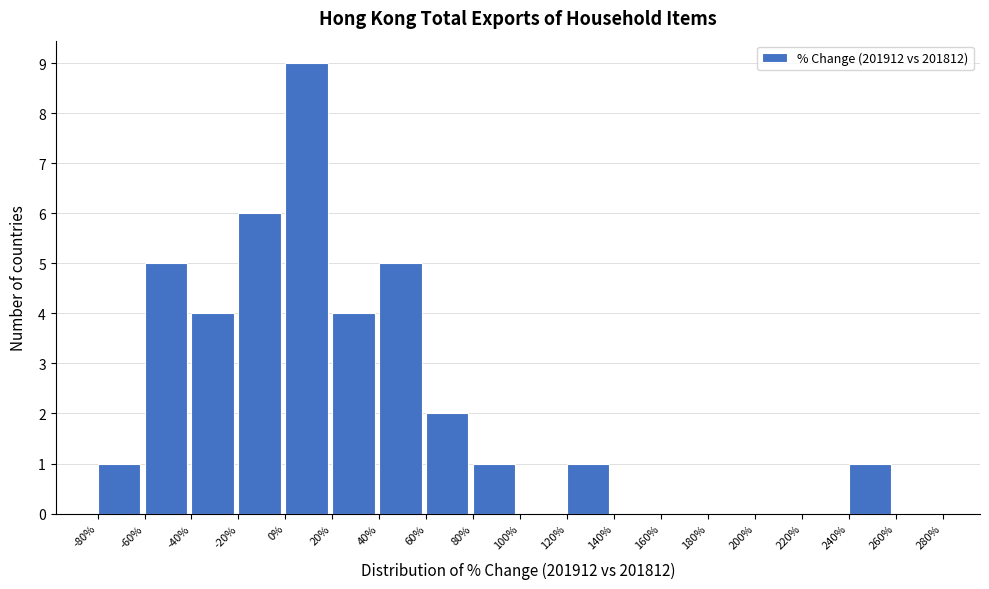

Reading left to right, transcribe this chart: for each bar, give the range it covers on the x-axis and its height. The values are not printed on the chart, so give them approximately, as read against the axis.

-80% to -60%: 1
-60% to -40%: 5
-40% to -20%: 4
-20% to 0%: 6
0% to 20%: 9
20% to 40%: 4
40% to 60%: 5
60% to 80%: 2
80% to 100%: 1
100% to 120%: 0
120% to 140%: 1
140% to 160%: 0
160% to 180%: 0
180% to 200%: 0
200% to 220%: 0
220% to 240%: 0
240% to 260%: 1
260% to 280%: 0